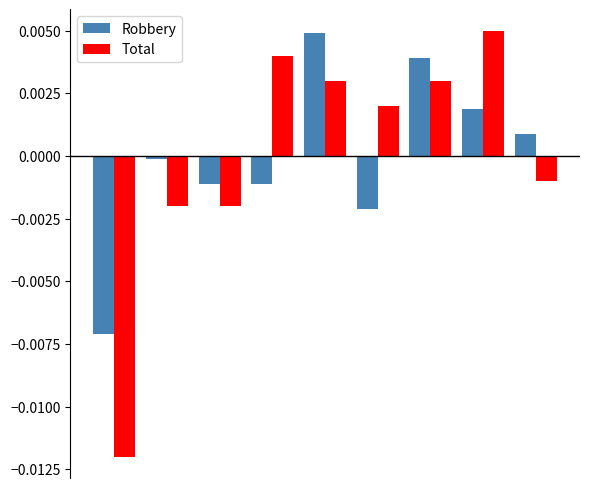

What are all the series names shown in the legend?

Robbery, Total